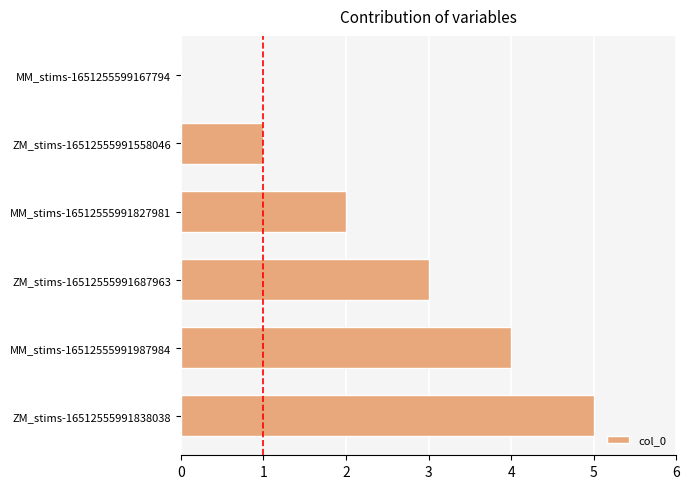

Between ZM_stims-16512555991558046 and ZM_stims-16512555991687963, which is larger?

ZM_stims-16512555991687963